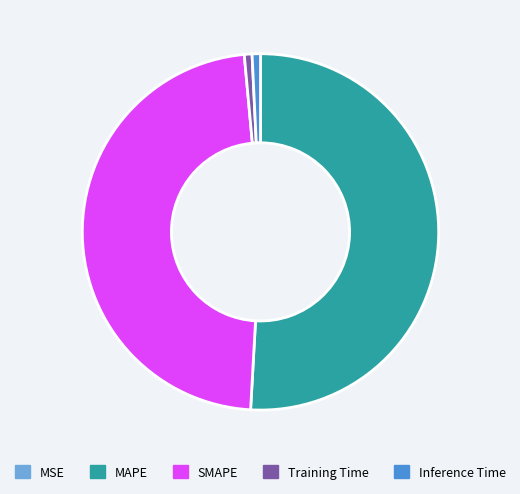

The MAPE slice represents 51% of the pie. True or false?

True